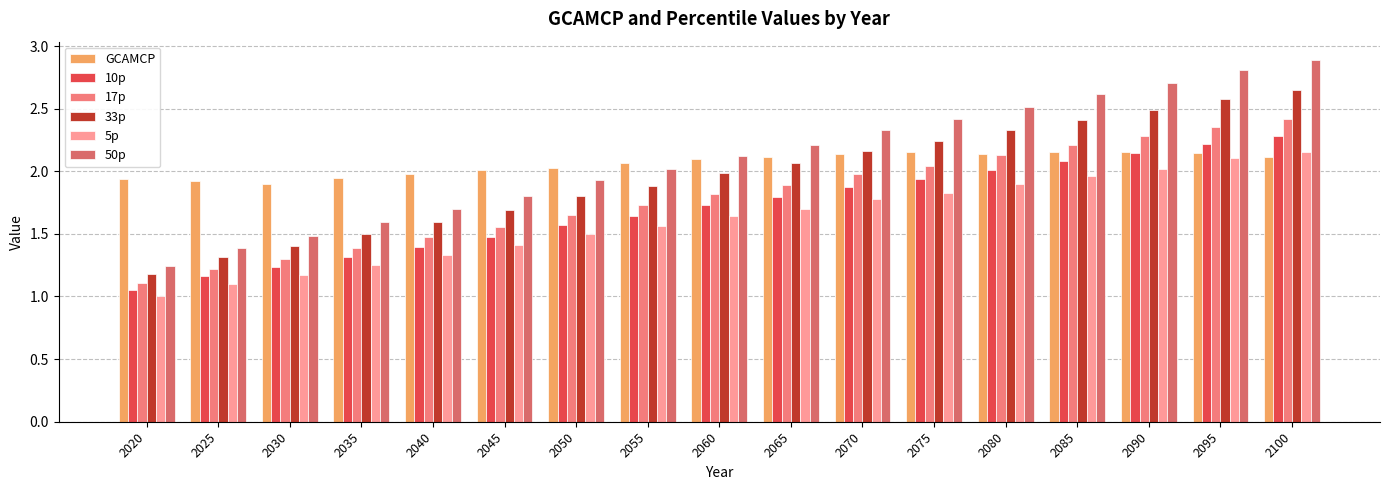

What is the greatest value displayed?

2.9